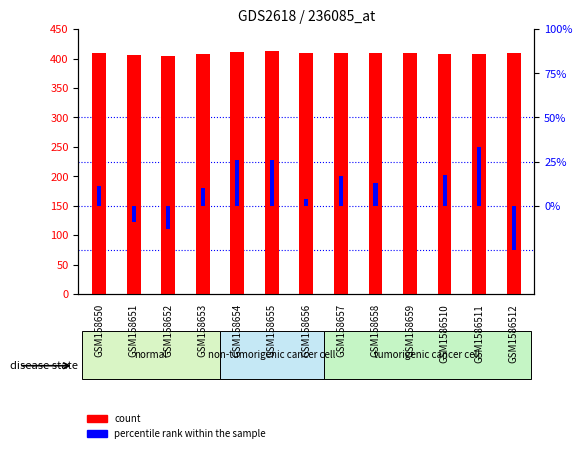

What is the sum of all count values?

5320.0